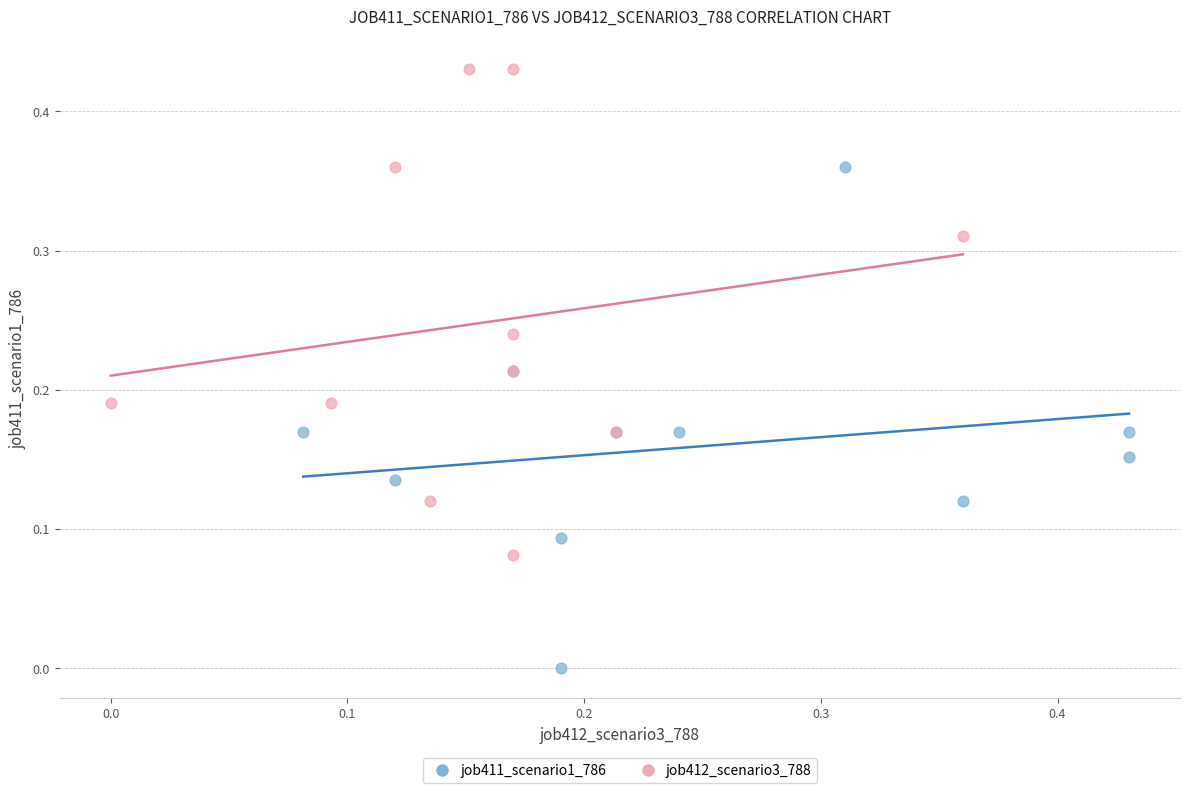

Which series reaches the maximum Y coordinate?

job412_scenario3_788